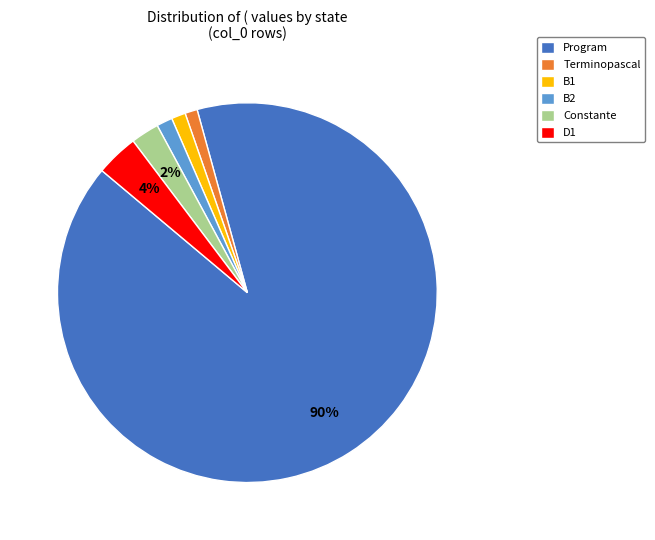

Is there any slice that represents more than half of the pie?

Yes